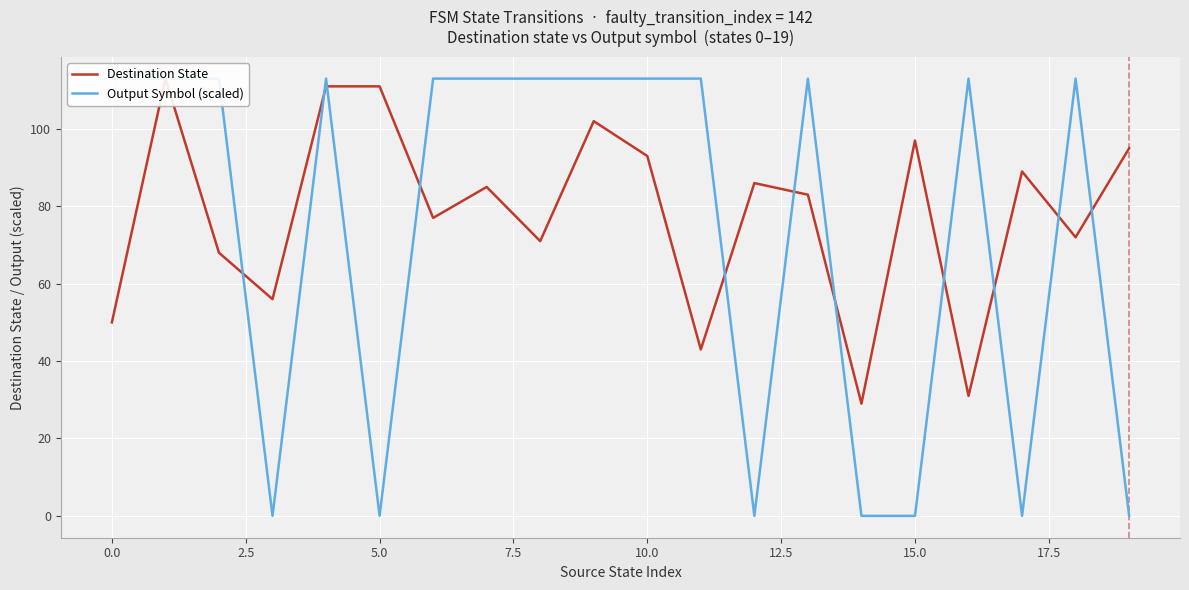

Which series has the largest total across all categories?

Destination State